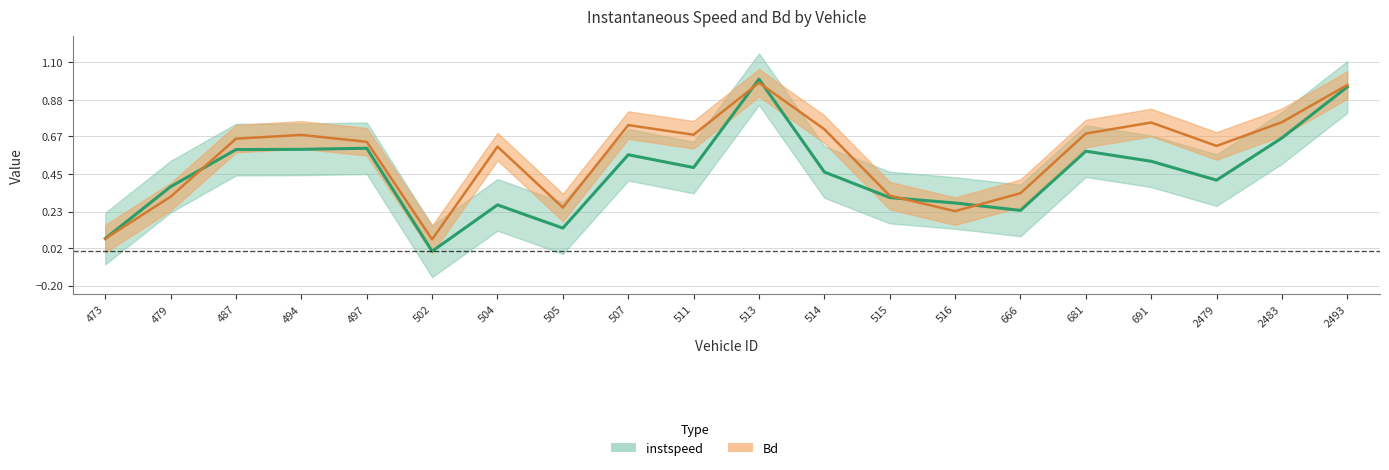

Read the instspeed value at 507.

0.6